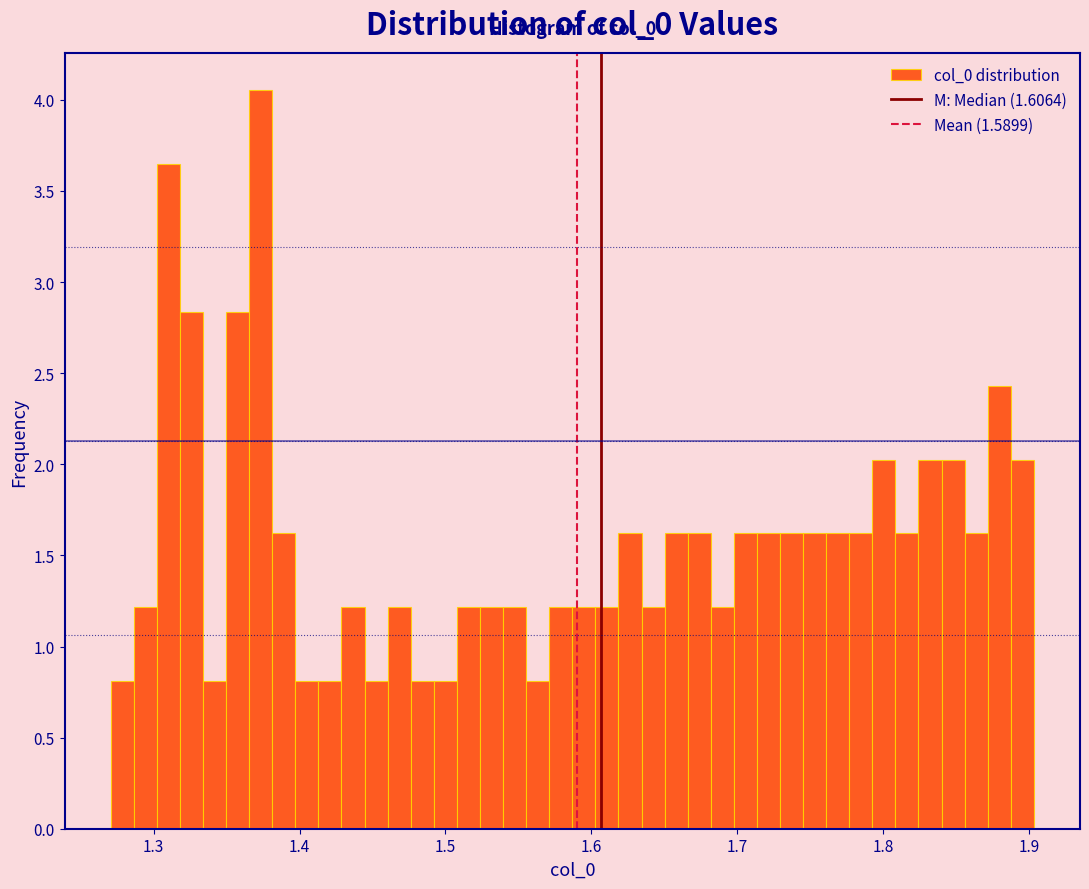

Read against the x-axis, roughly where is the centre of the tallest bar?

1.37